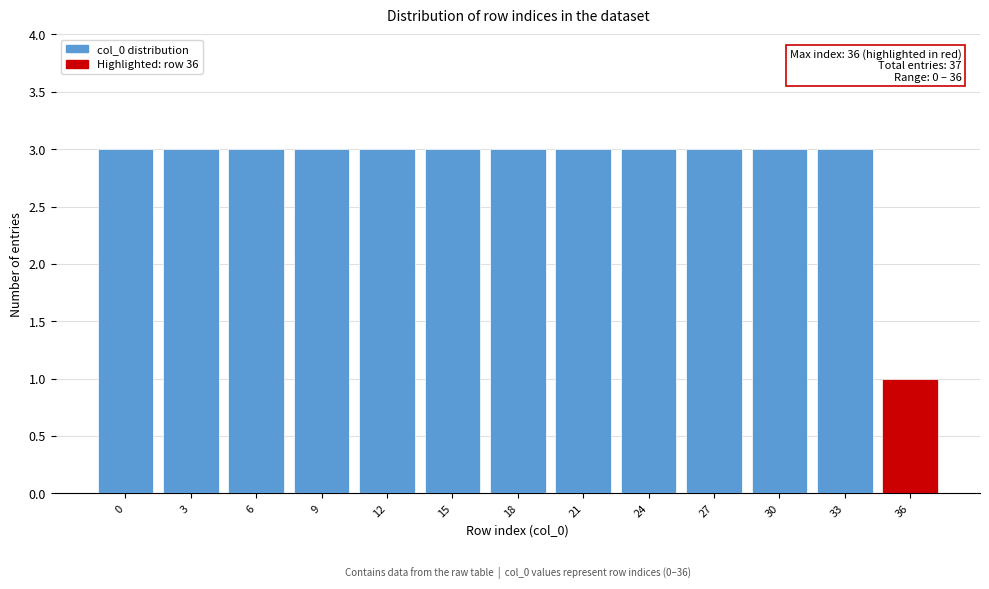

Reading right to left, transcribe all the data shown in this chart.

1	3	3	3	3	3	3	3	3	3	3	3	3